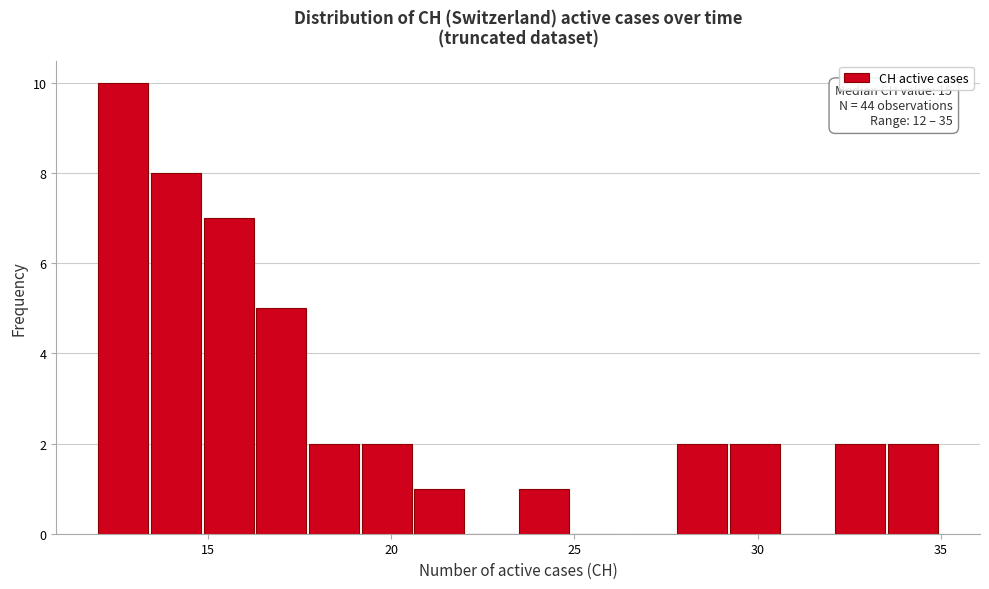

Around what value on the x-axis is the tallest bar? Give the approximate position of its centre, as read against the axis.

12.5